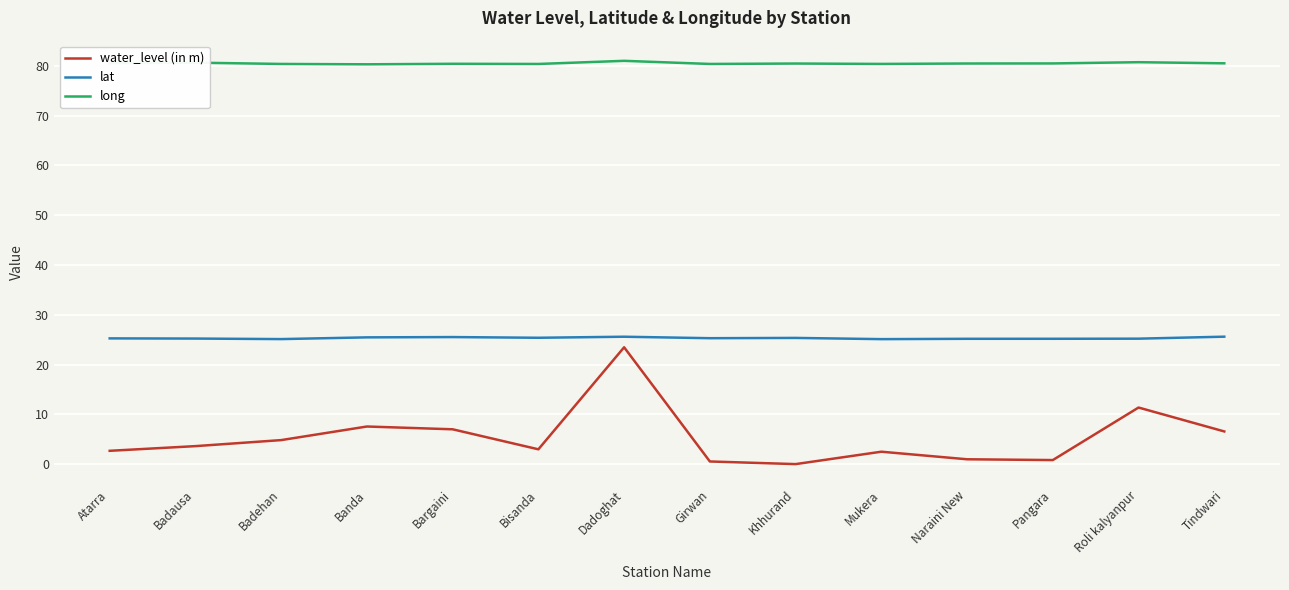

What is the sum of the lat values at Atarra and Tindwari?

50.9